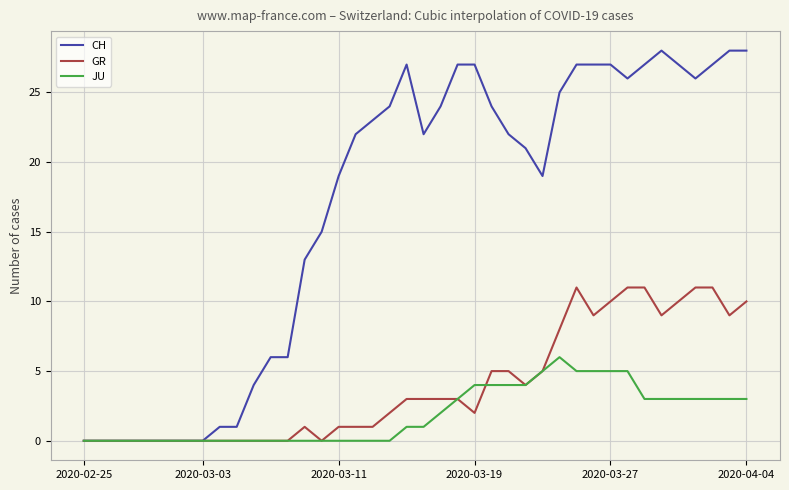

What are all the series names shown in the legend?

CH, GR, JU